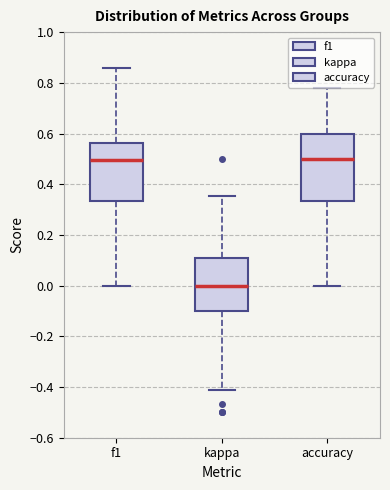

Reading left to right, read every box against the y-axis: the position of its median line, the range the box covers, and the ends of its whiskers. The values are not printed on the chart, so give them approximately, as read against the axis.

f1: median 0.50, box 0.34 to 0.56, whiskers 0.00 to 0.86
kappa: median 0.00, box -0.10 to 0.10, whiskers -0.42 to 0.36
accuracy: median 0.50, box 0.34 to 0.60, whiskers 0.00 to 0.78